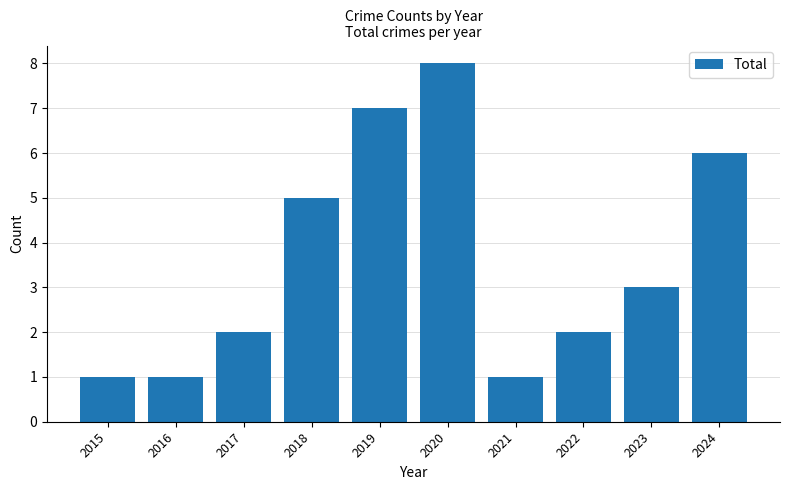

The value at 2018 is 2. True or false?

False